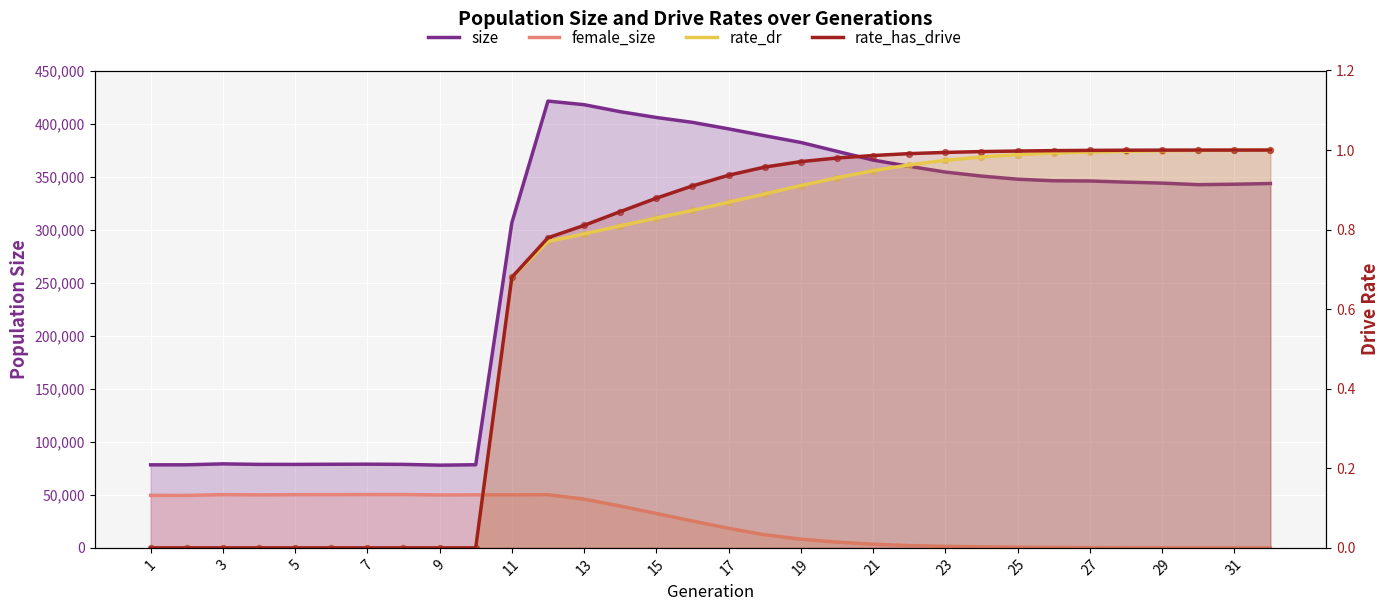

Which series reaches the maximum Y coordinate?

size